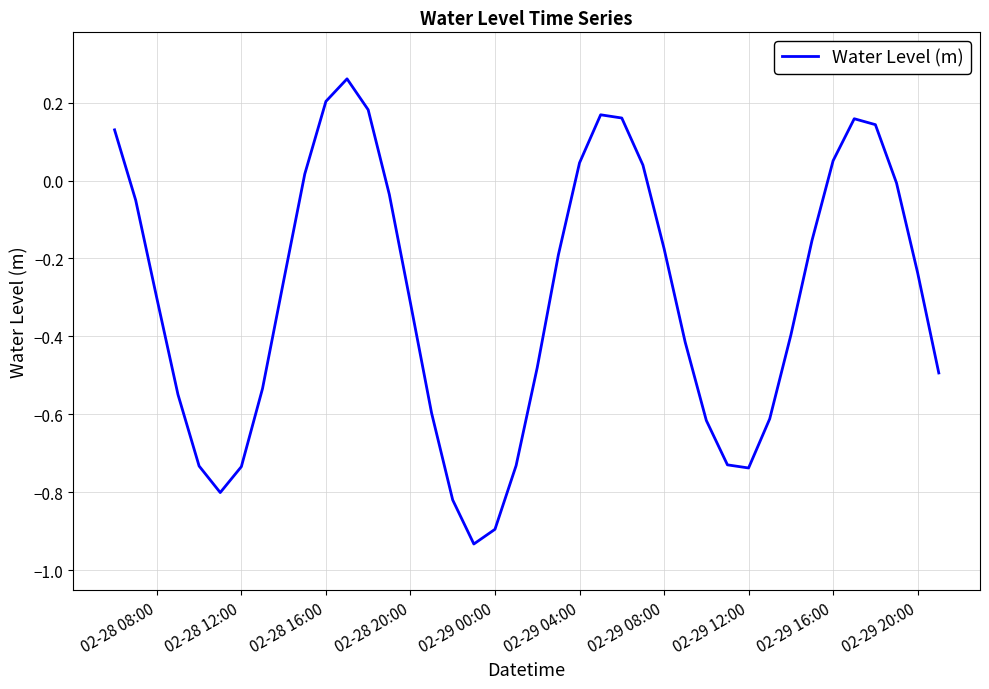

What is the difference between the maximum and minimum values?

1.2